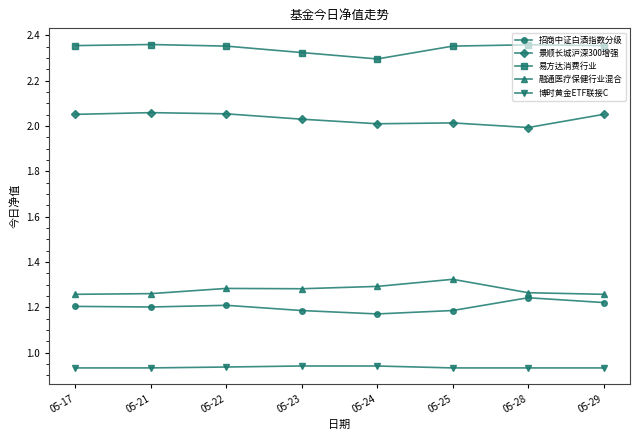

True or false: 易方达消费行业 has more than 1 points higher than both neighbors.

True